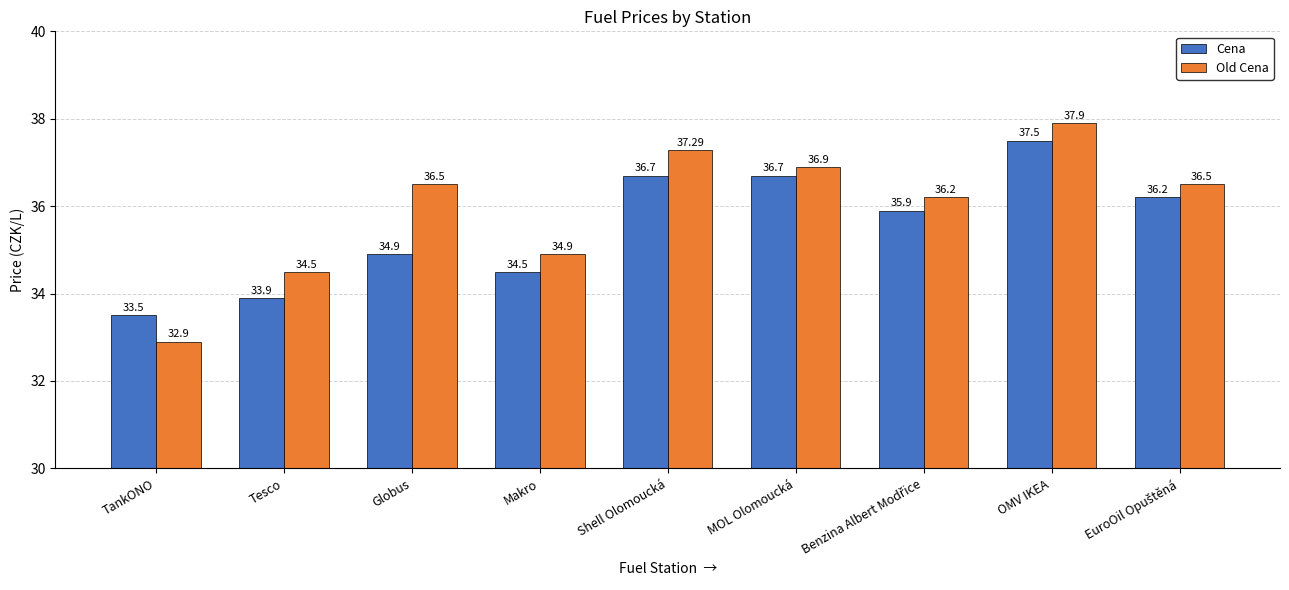

What is the sum of all Cena values?

319.8